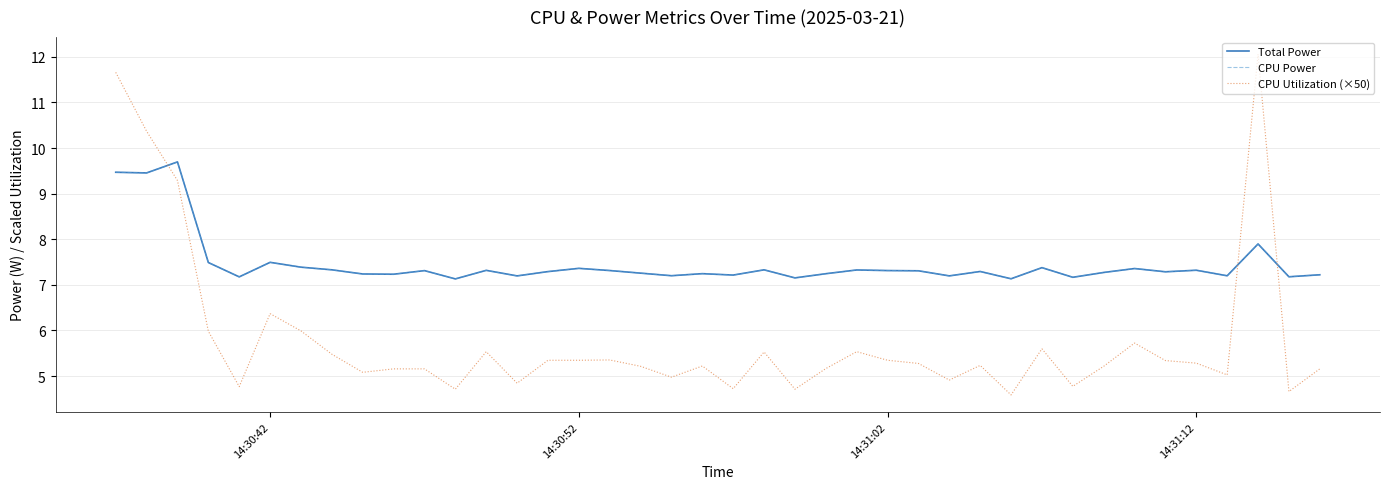

What is the difference between the maximum and minimum values in the CPU Utilization (×50) series?

7.5